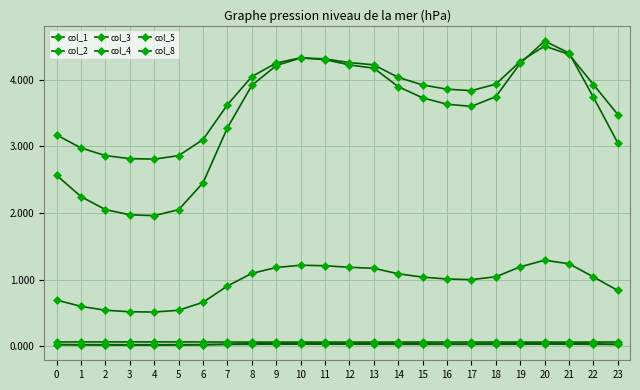

What value does the col_2 series have at 12?

1.2